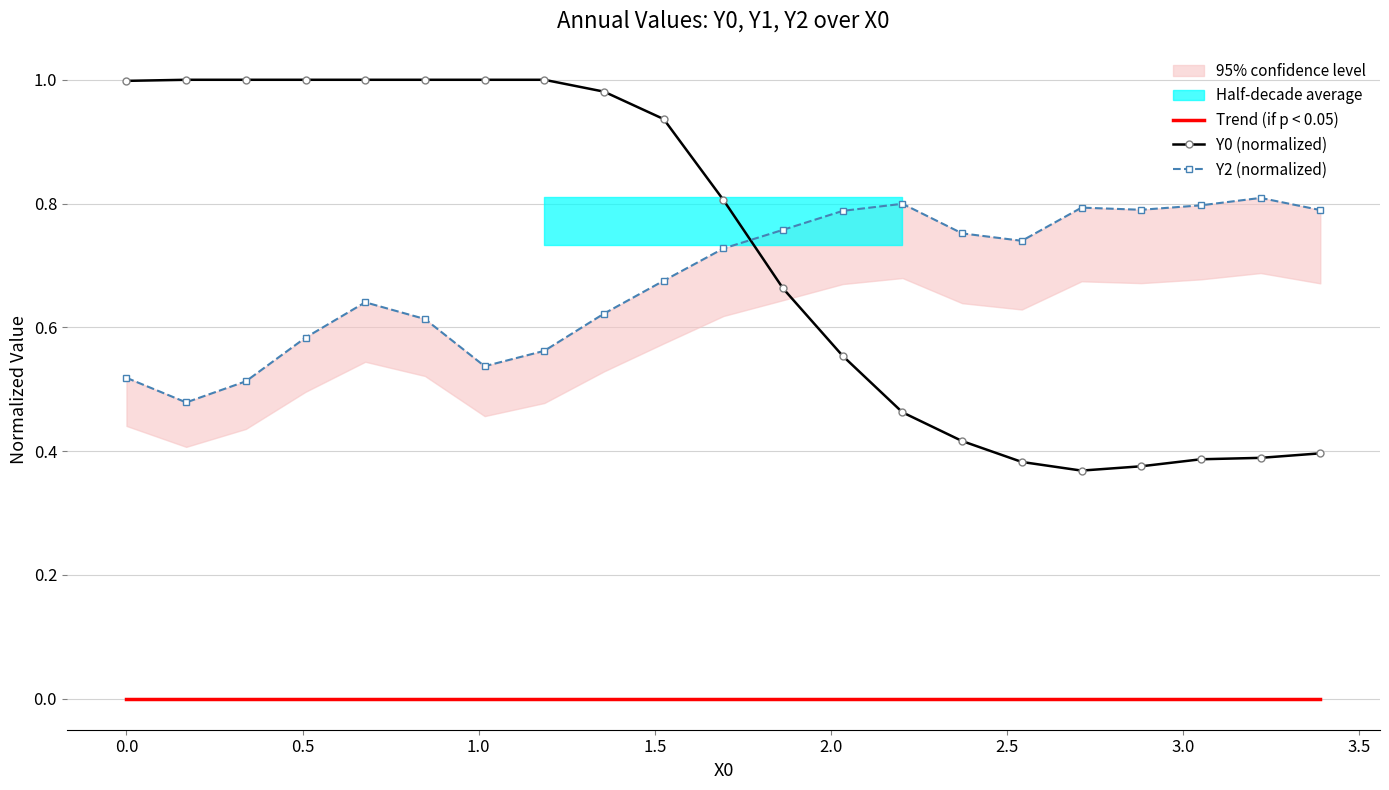

True or false: Y0 (normalized) and Trend (if p < 0.05) intersect in this chart.

False